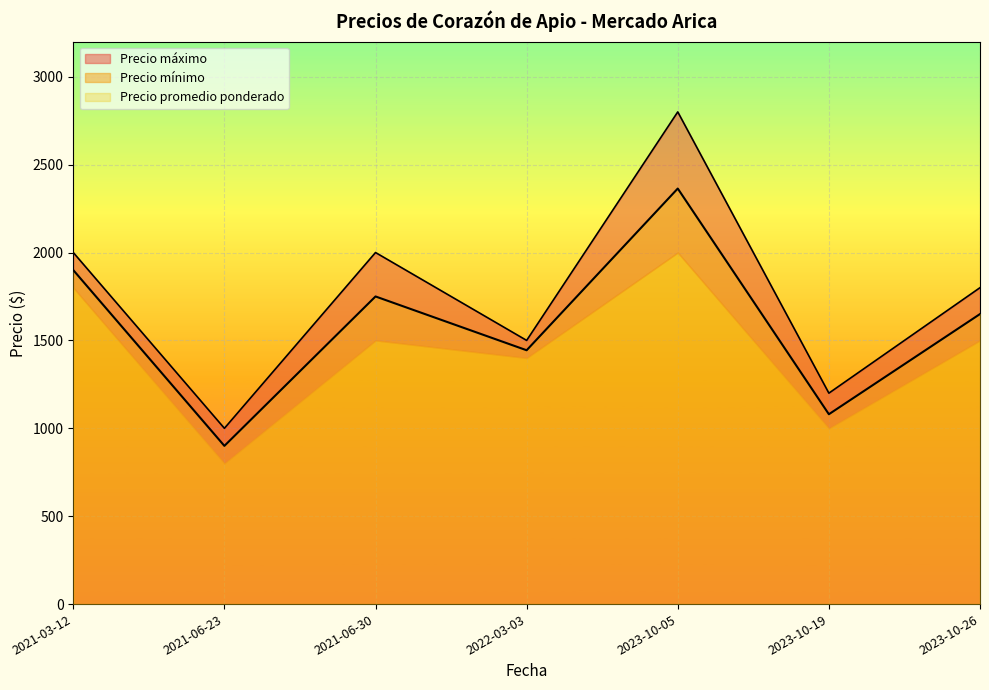

In Precio maximo, how many points are higher than both neighbors (excluding endpoints)?

2